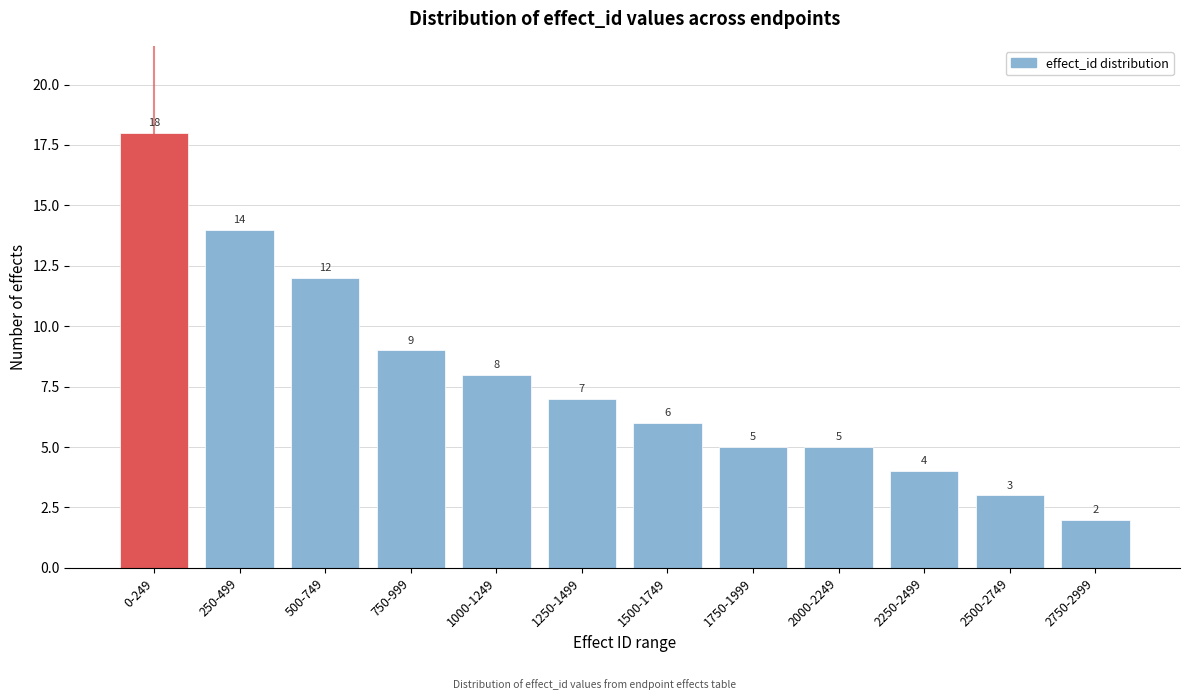

Reading right to left, what are all the values shown in this chart?

2750-2999=2	2500-2749=3	2250-2499=4	2000-2249=5	1750-1999=5	1500-1749=6	1250-1499=7	1000-1249=8	750-999=9	500-749=12	250-499=14	0-249=18